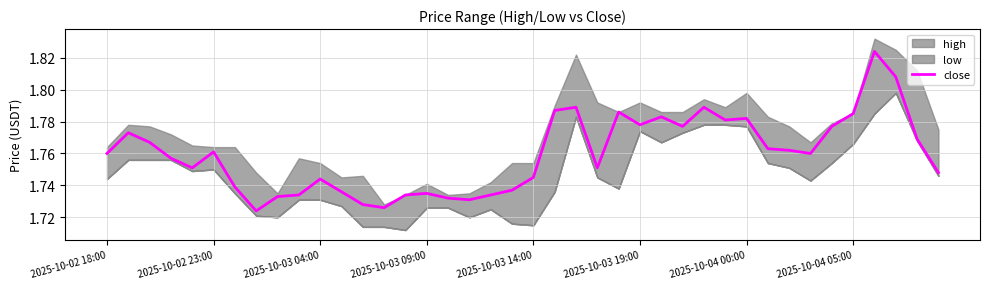

Is it true that the value at 32 is 0.6?

False